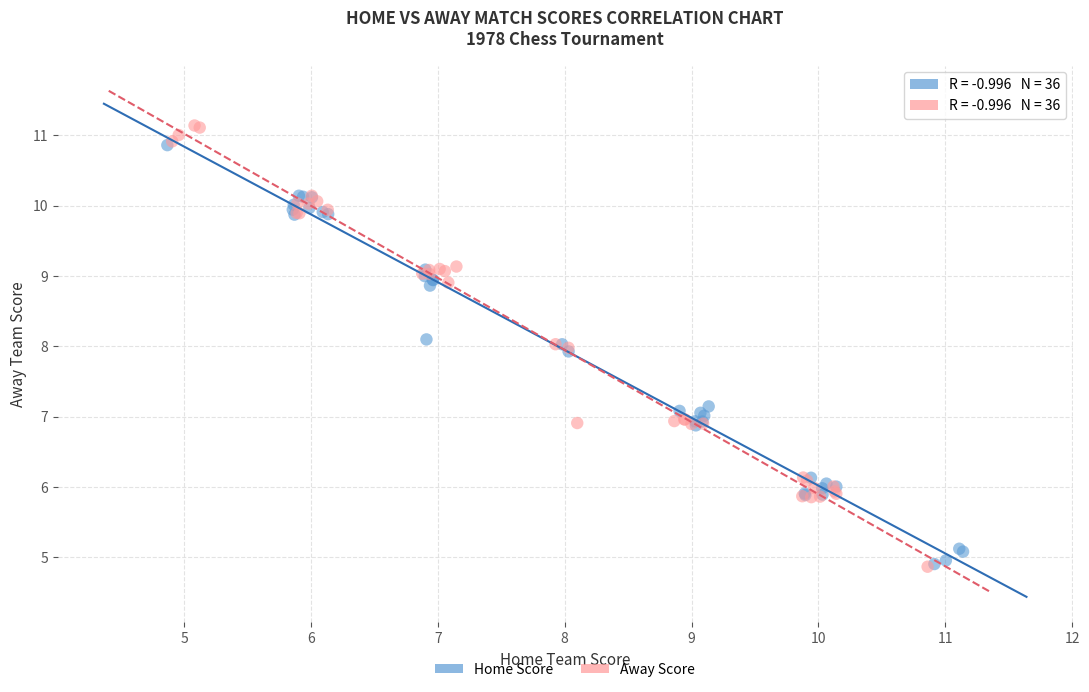

Which series has the widest spread of Y values?

Away Score